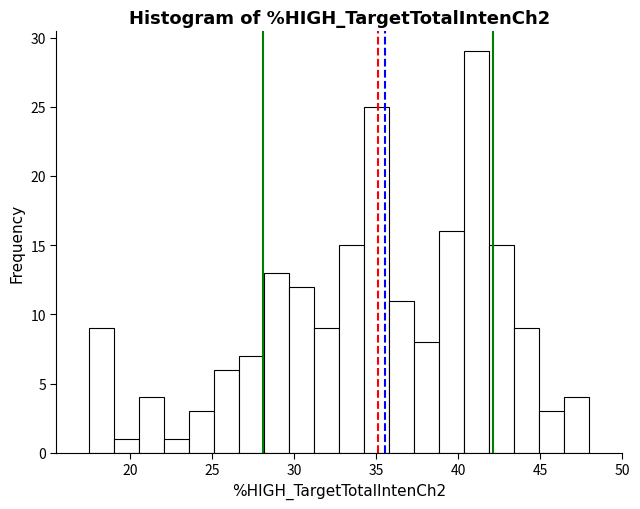

Read against the x-axis, roughly where is the centre of the tallest bar?

41.0